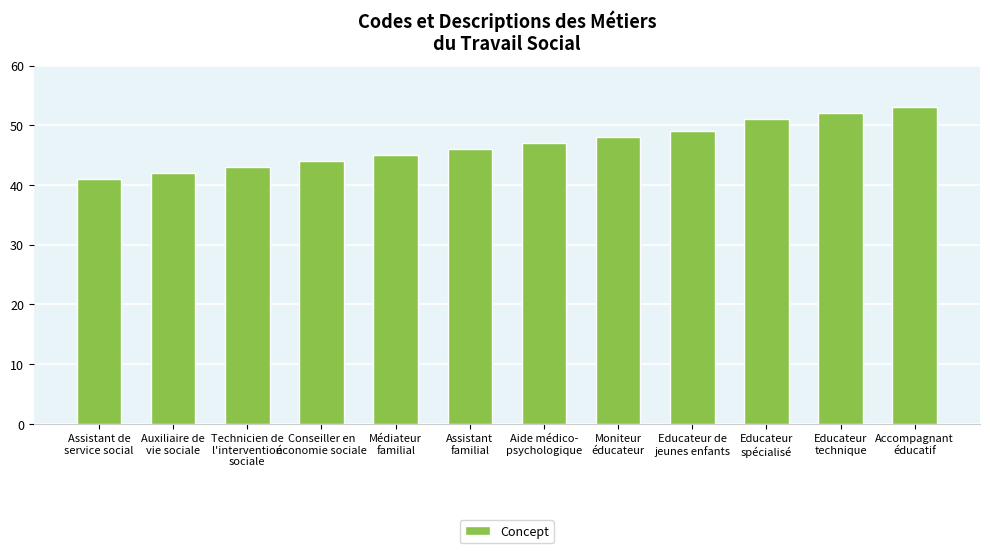

Reading left to right, transcribe all the data shown in this chart.

Assistant de
service social=41	Auxiliaire de
vie sociale=42	Technicien de
l'intervention
sociale=43	Conseiller en
économie sociale=44	Médiateur
familial=45	Assistant
familial=46	Aide médico-
psychologique=47	Moniteur
éducateur=48	Educateur de
jeunes enfants=49	Educateur
spécialisé=51	Educateur
technique=52	Accompagnant
éducatif=53